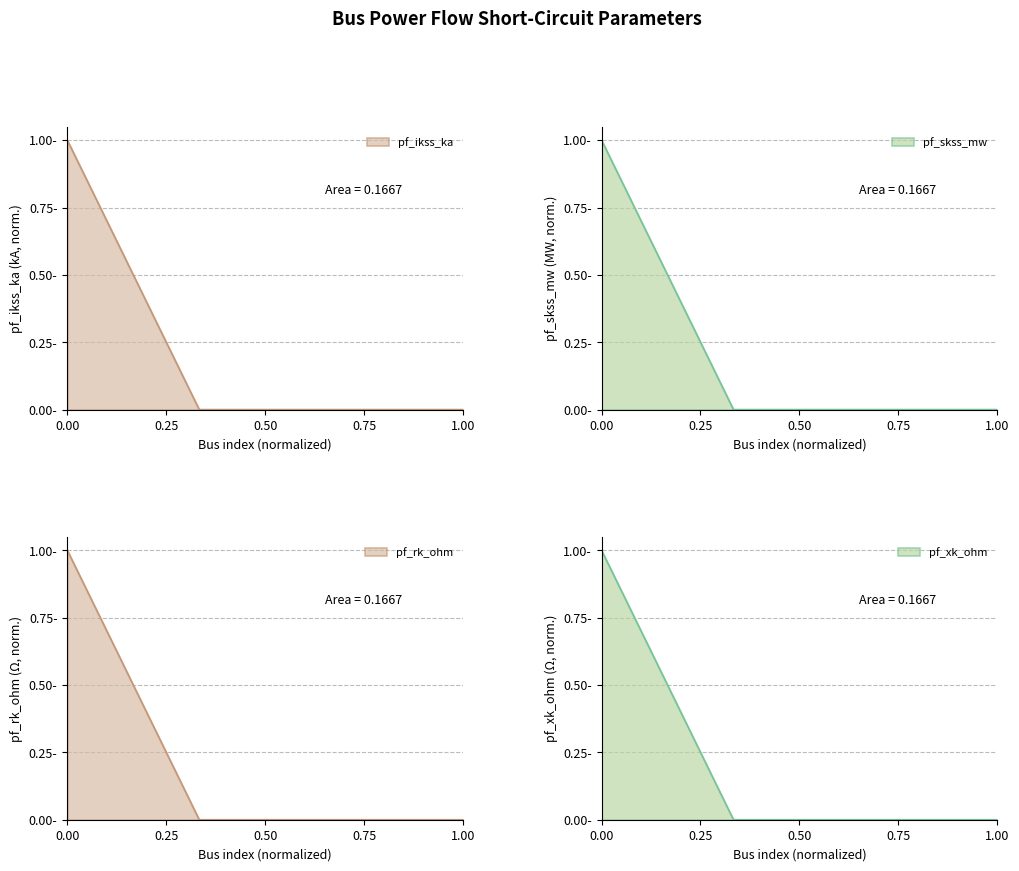

What is the approximate value of pf_rk_ohm at 0.00?

1